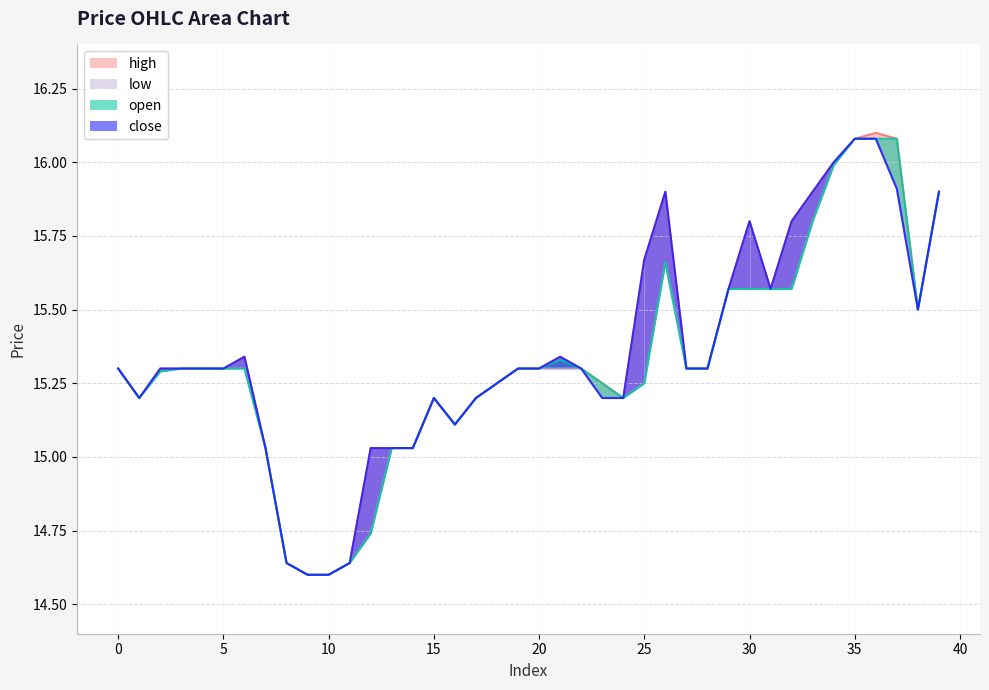

What is the difference between the maximum and minimum values in the open series?

1.5